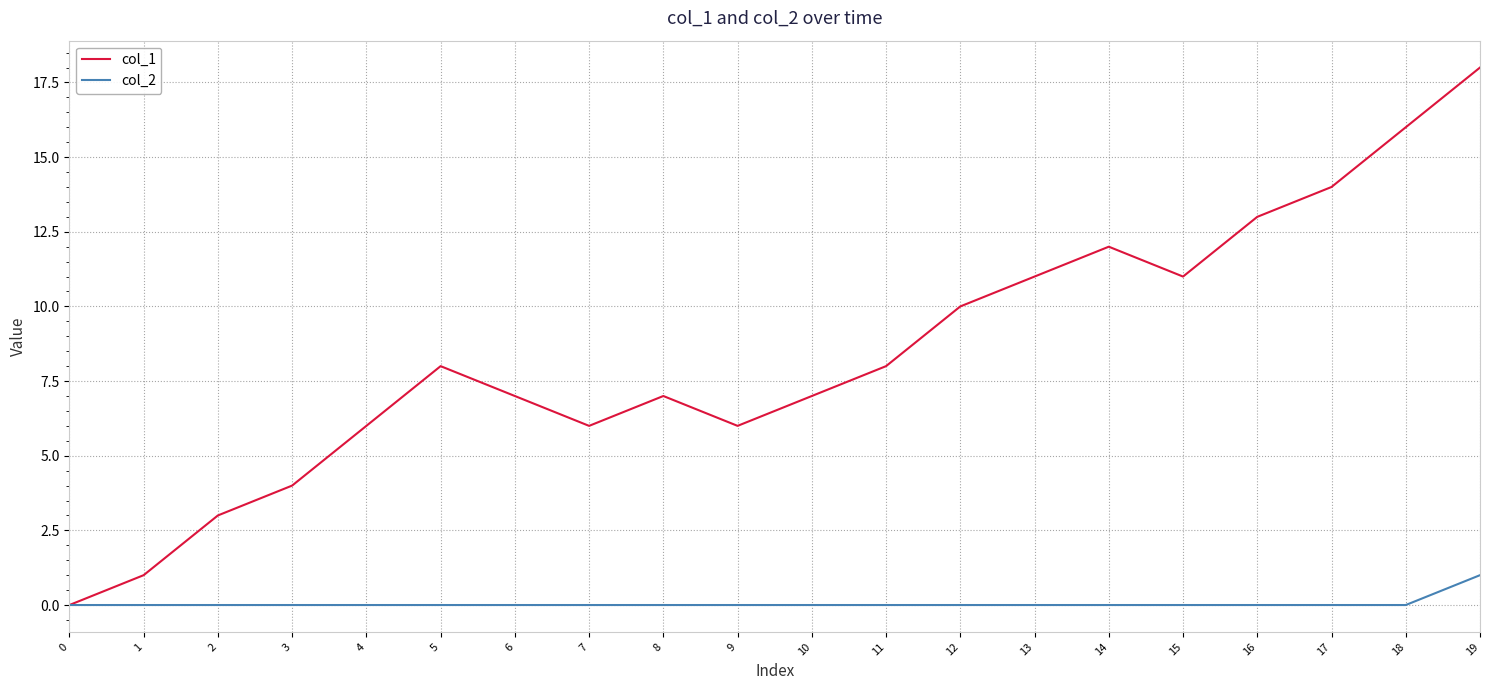

Between 1 and 12, which series saw the biggest shift?

col_1